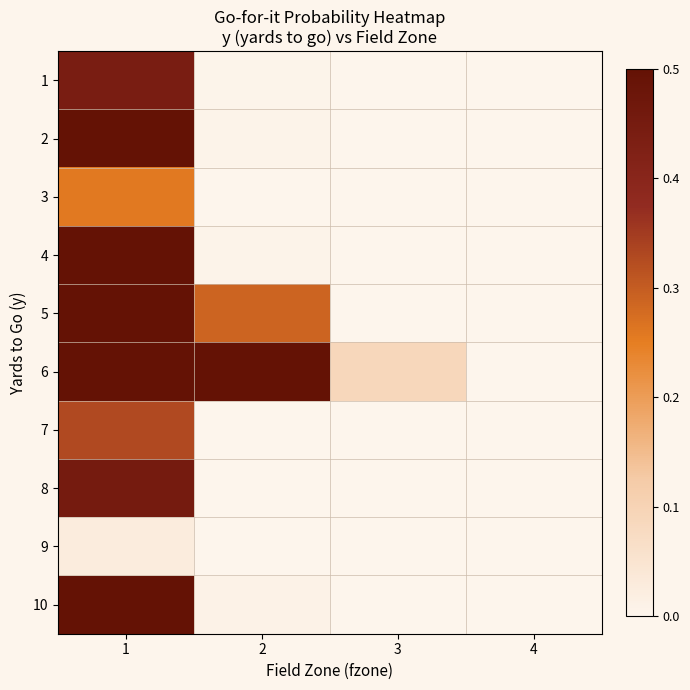

How many distinct data groups are displayed?

10